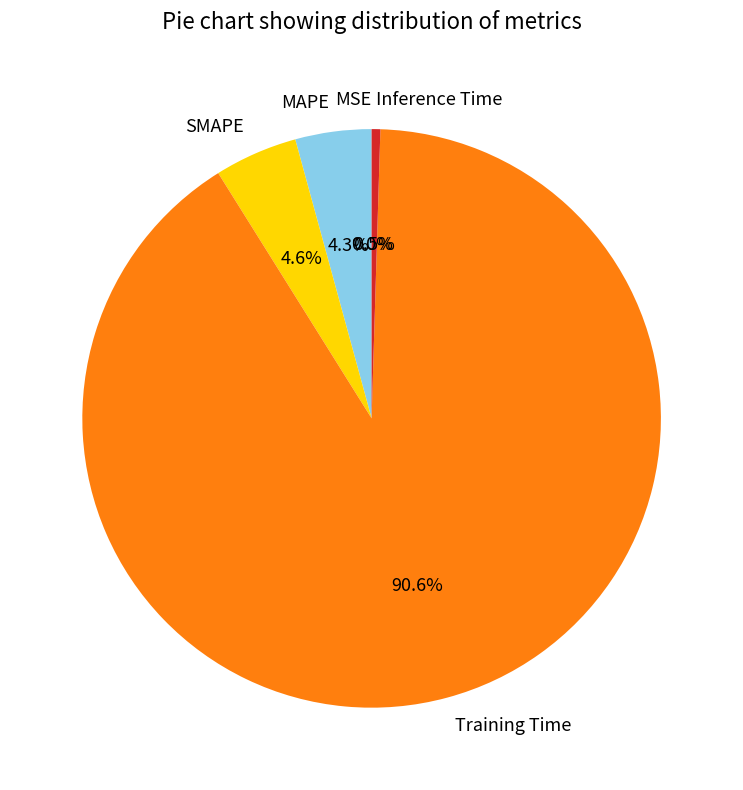

How much of the chart is everything except Inference Time?

99.5%